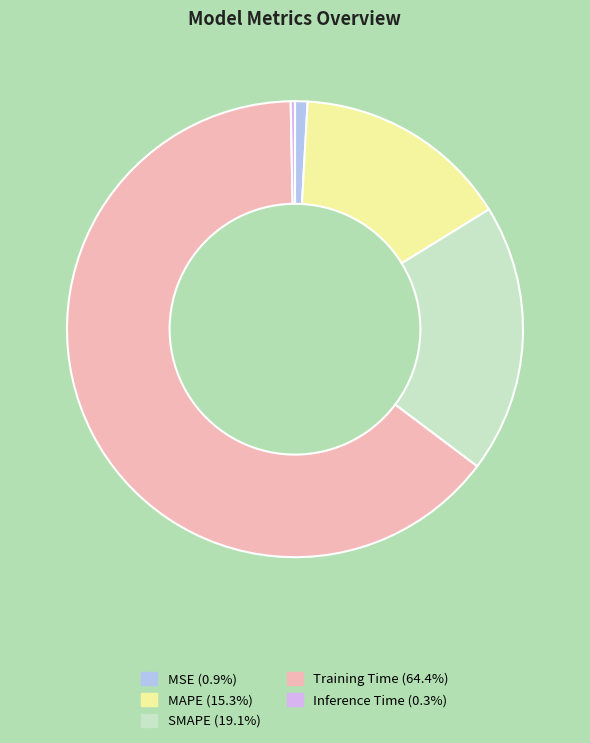

Does MAPE represent more than half of the total?

No